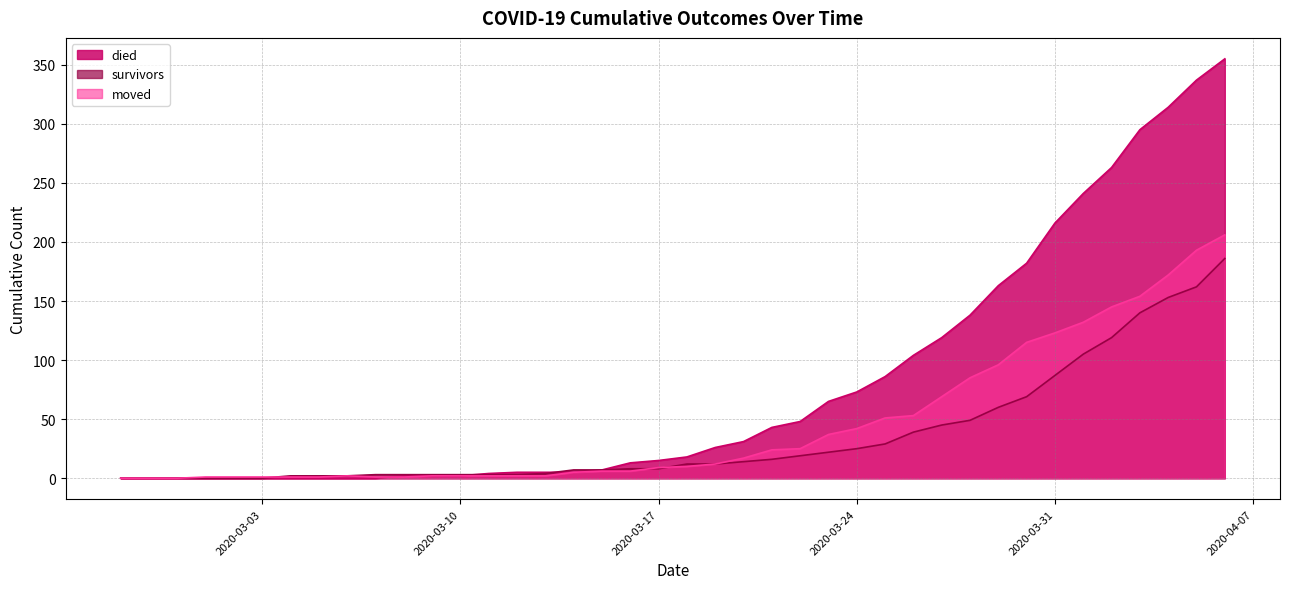

What is the total value across all series at 2020-03-03?

1